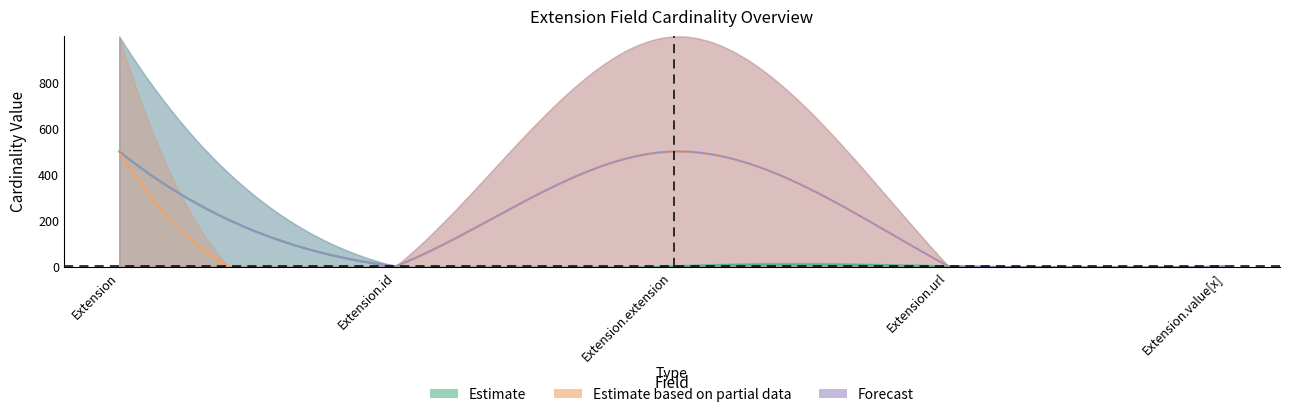

What is the total value across all series at Extension.extension?

999